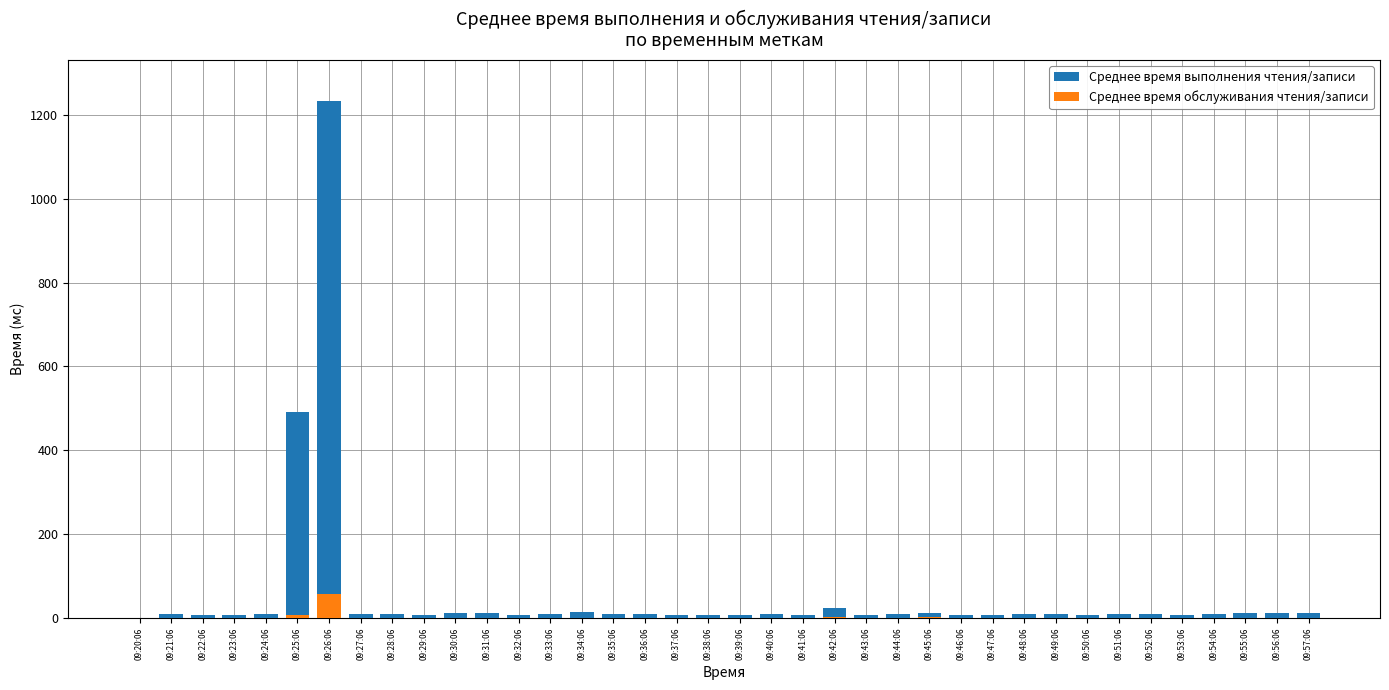

True or false: Среднее время обслуживания чтения/записи has a value of 1.1 at 09:41:06.

True